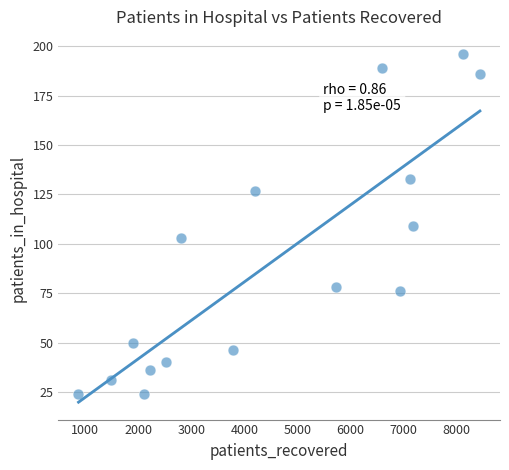

What is the range of Y values (max minus min)?

172